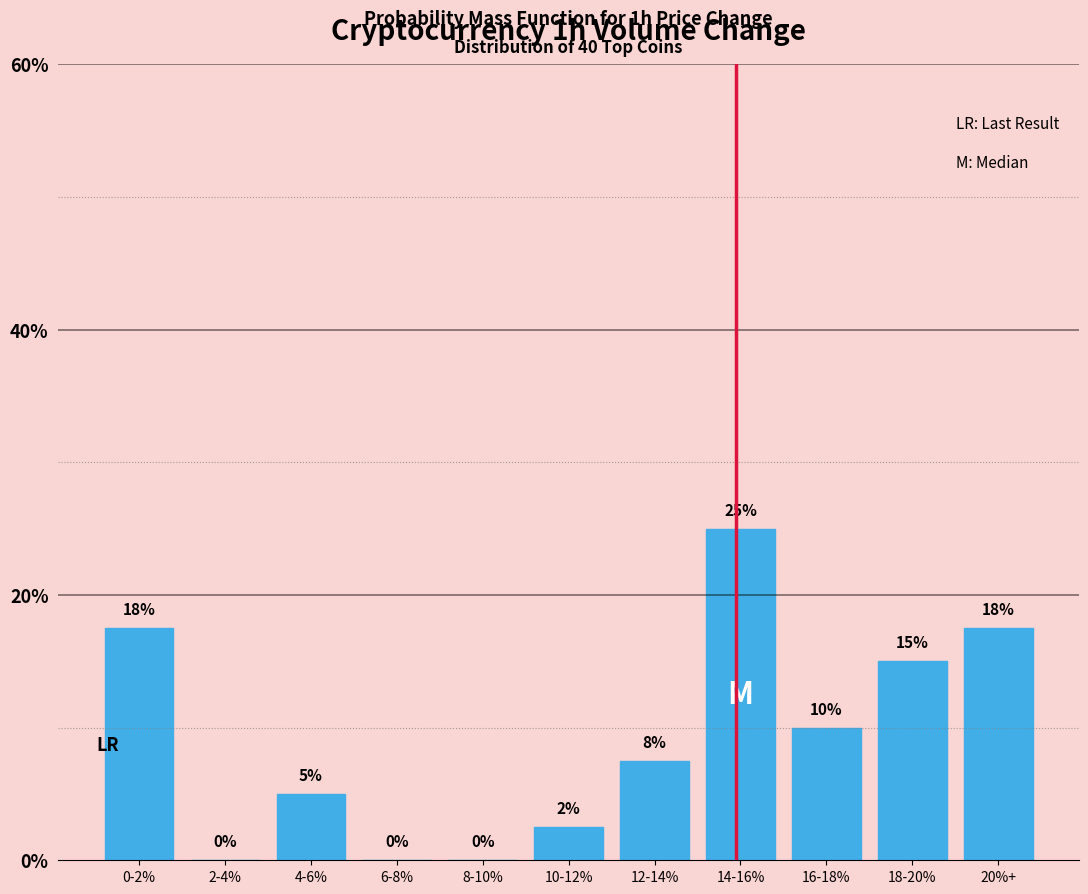

At which label does the data first exceed 7?

0-2%